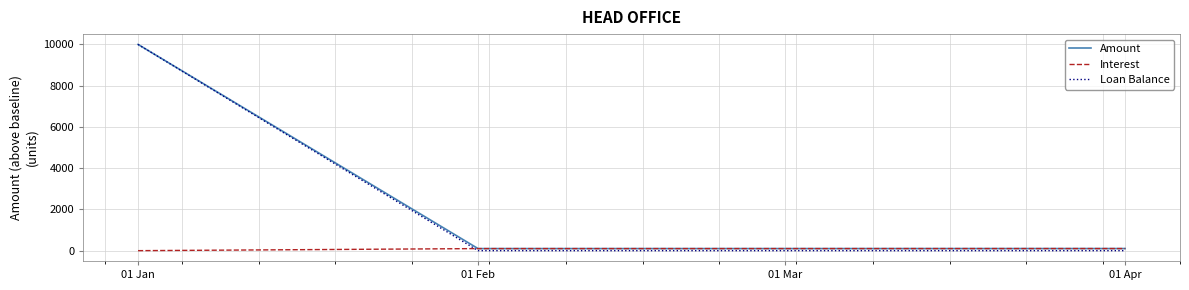

The value of Interest at 01 Apr is 102.1. True or false?

True